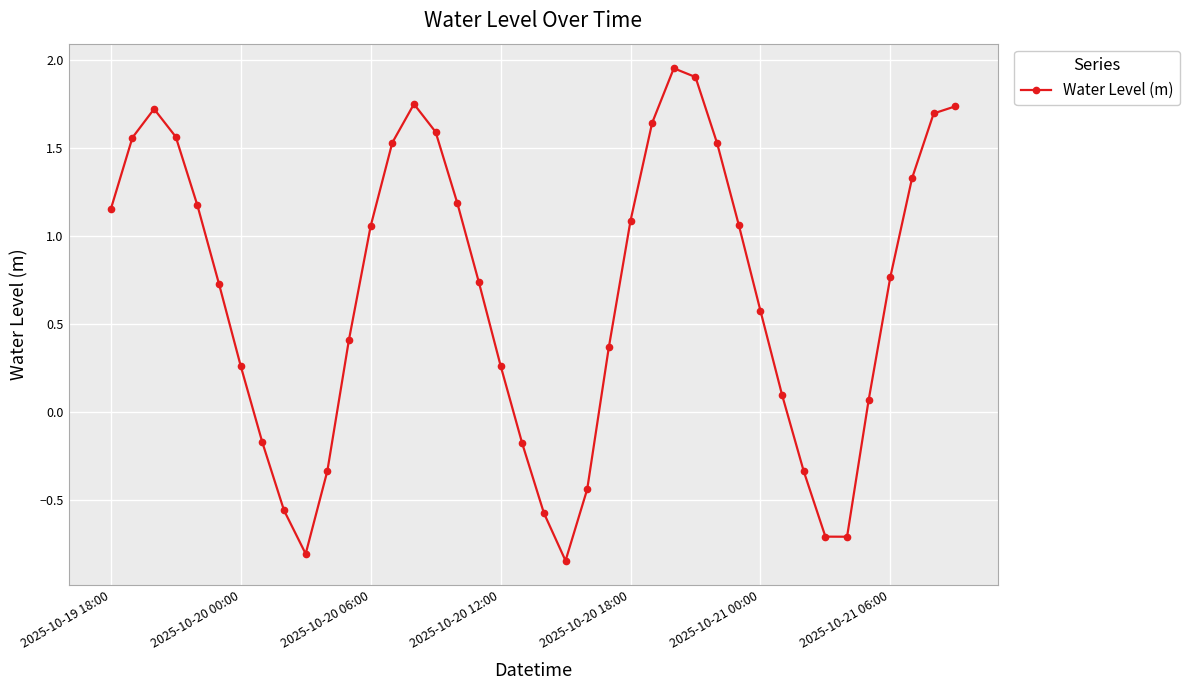

What is the difference between the maximum and second lowest values?

2.8